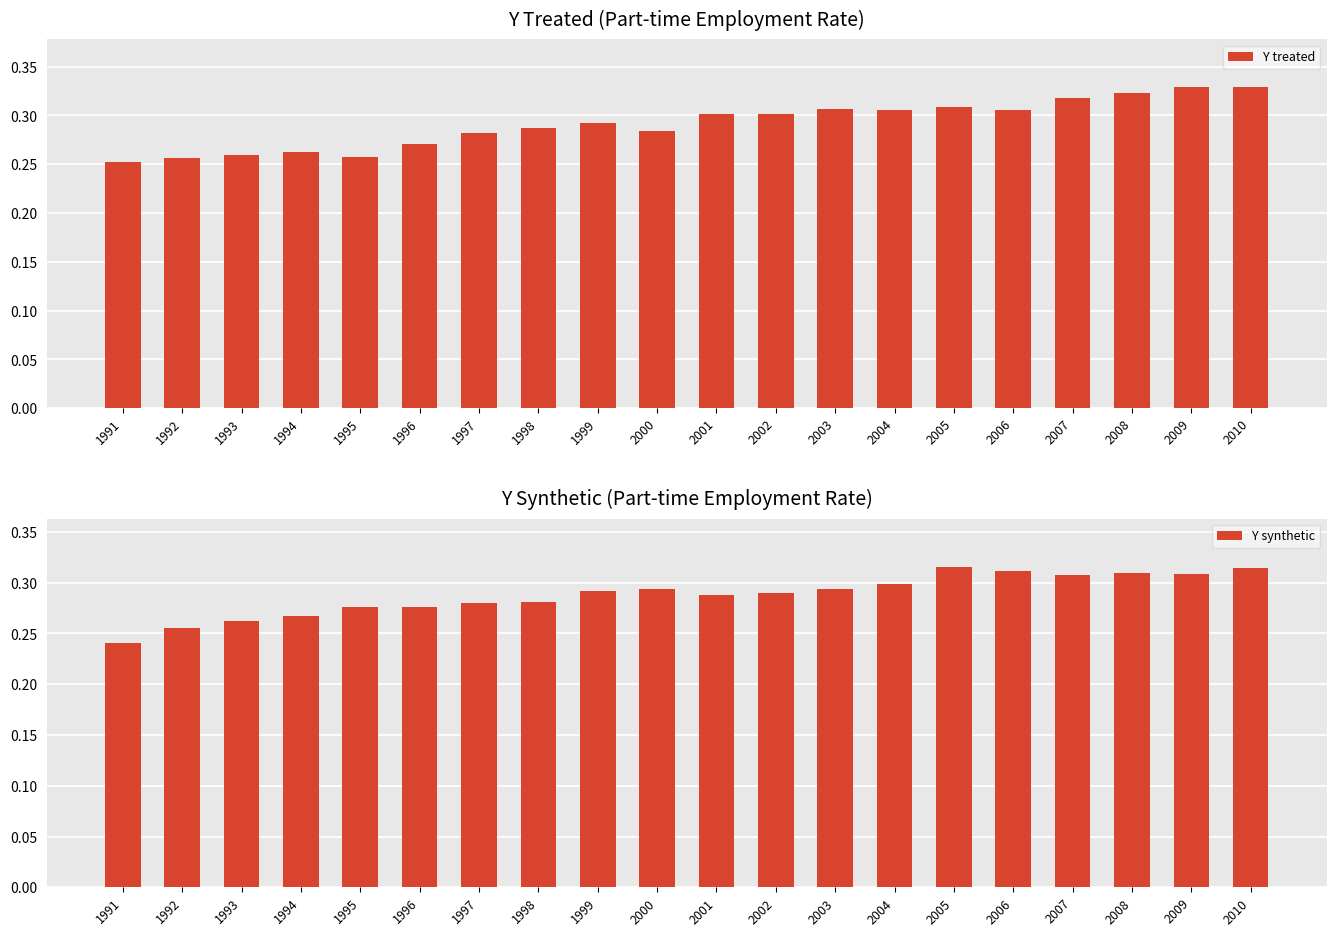

Reading left to right, list all the values displayed in this chart.

Y treated: 0.3	0.3	0.3	0.3	0.3	0.3	0.3	0.3	0.3	0.3	0.3	0.3	0.3	0.3	0.3	0.3	0.3	0.3	0.3	0.3
Y synthetic: 0.2	0.3	0.3	0.3	0.3	0.3	0.3	0.3	0.3	0.3	0.3	0.3	0.3	0.3	0.3	0.3	0.3	0.3	0.3	0.3